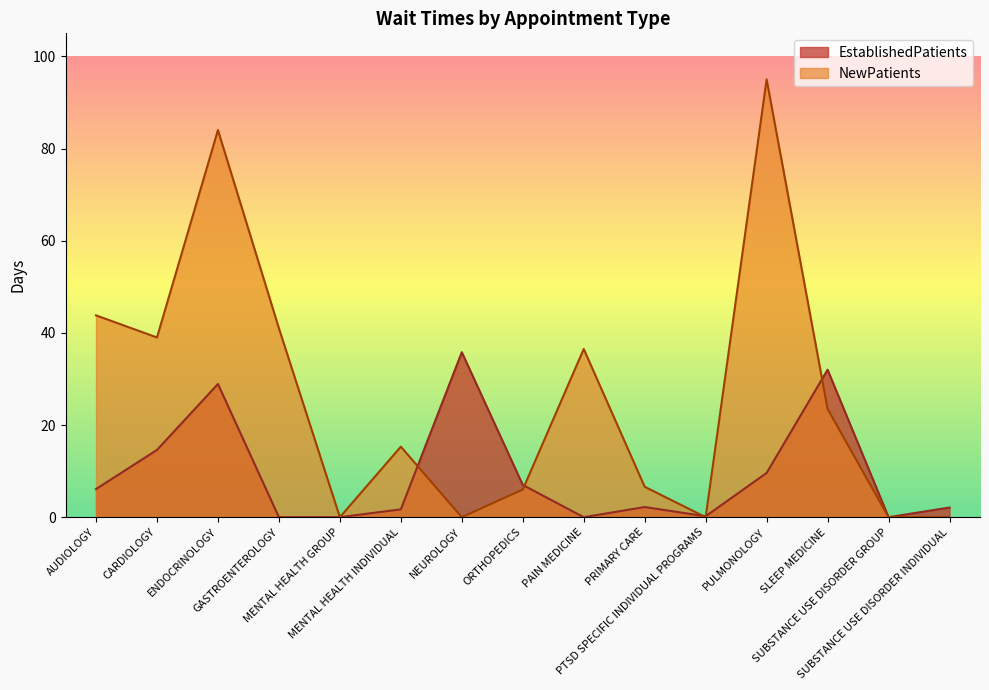

Rank the series by their maximum value, from lowest to highest.

EstablishedPatients, NewPatients